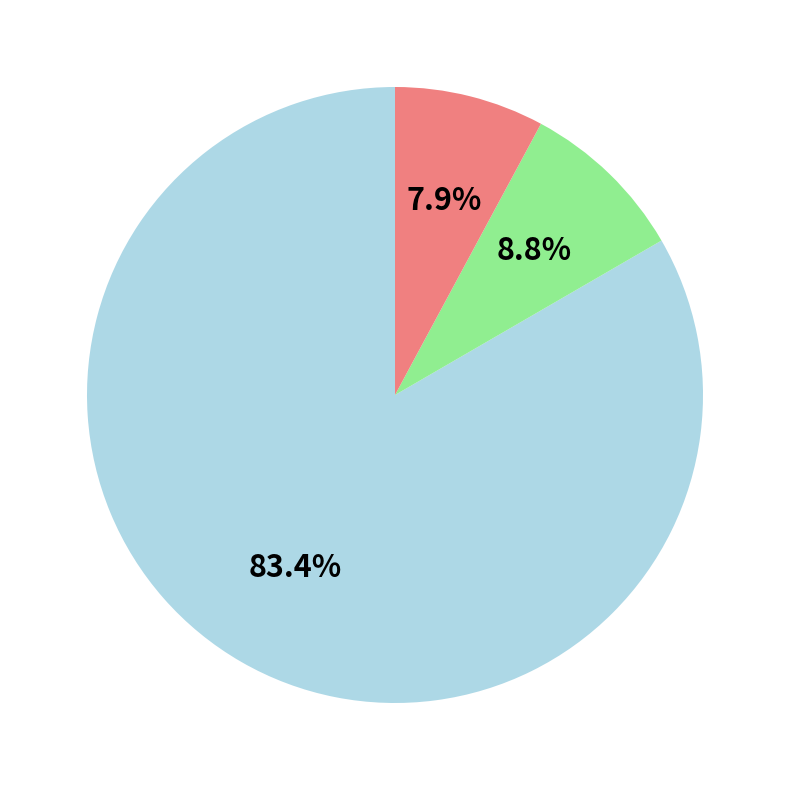

Does any single category account for the majority?

Yes